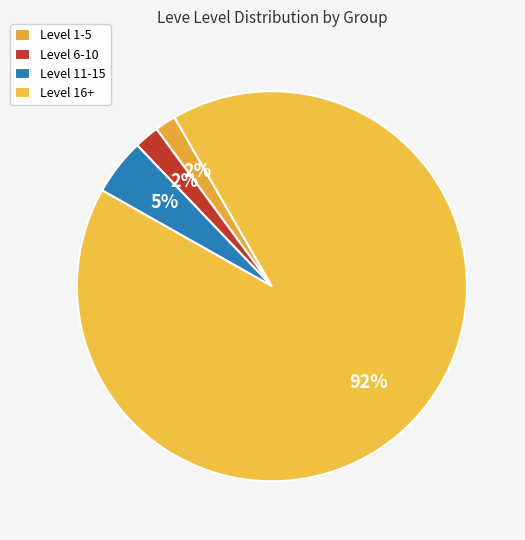

Count the number of slices in the pie.

4